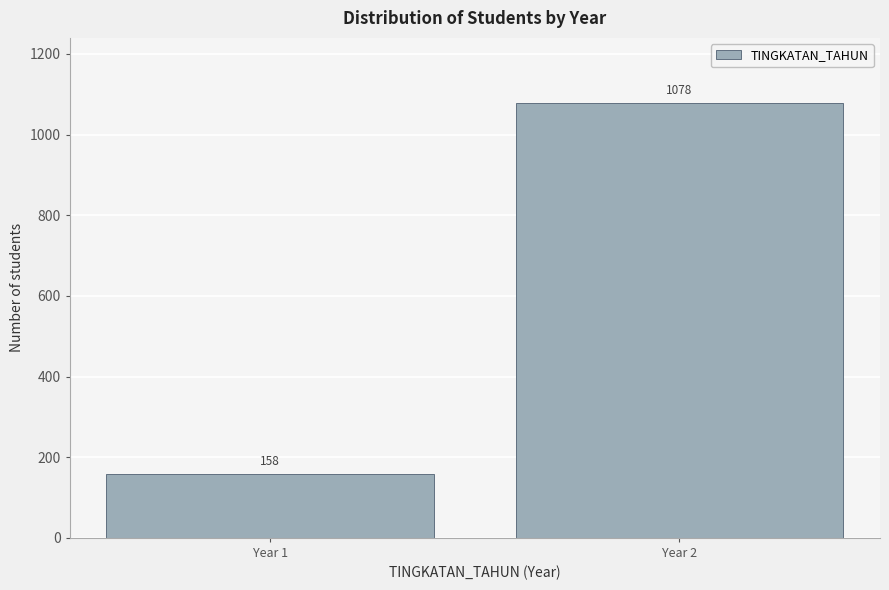

Reading left to right, transcribe all the data shown in this chart.

Year 1=158	Year 2=1078